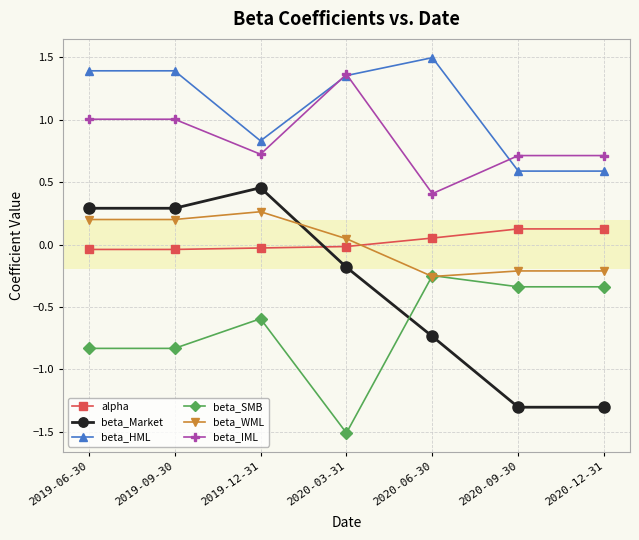

Which label corresponds to the smallest value in the chart?

2020-03-31